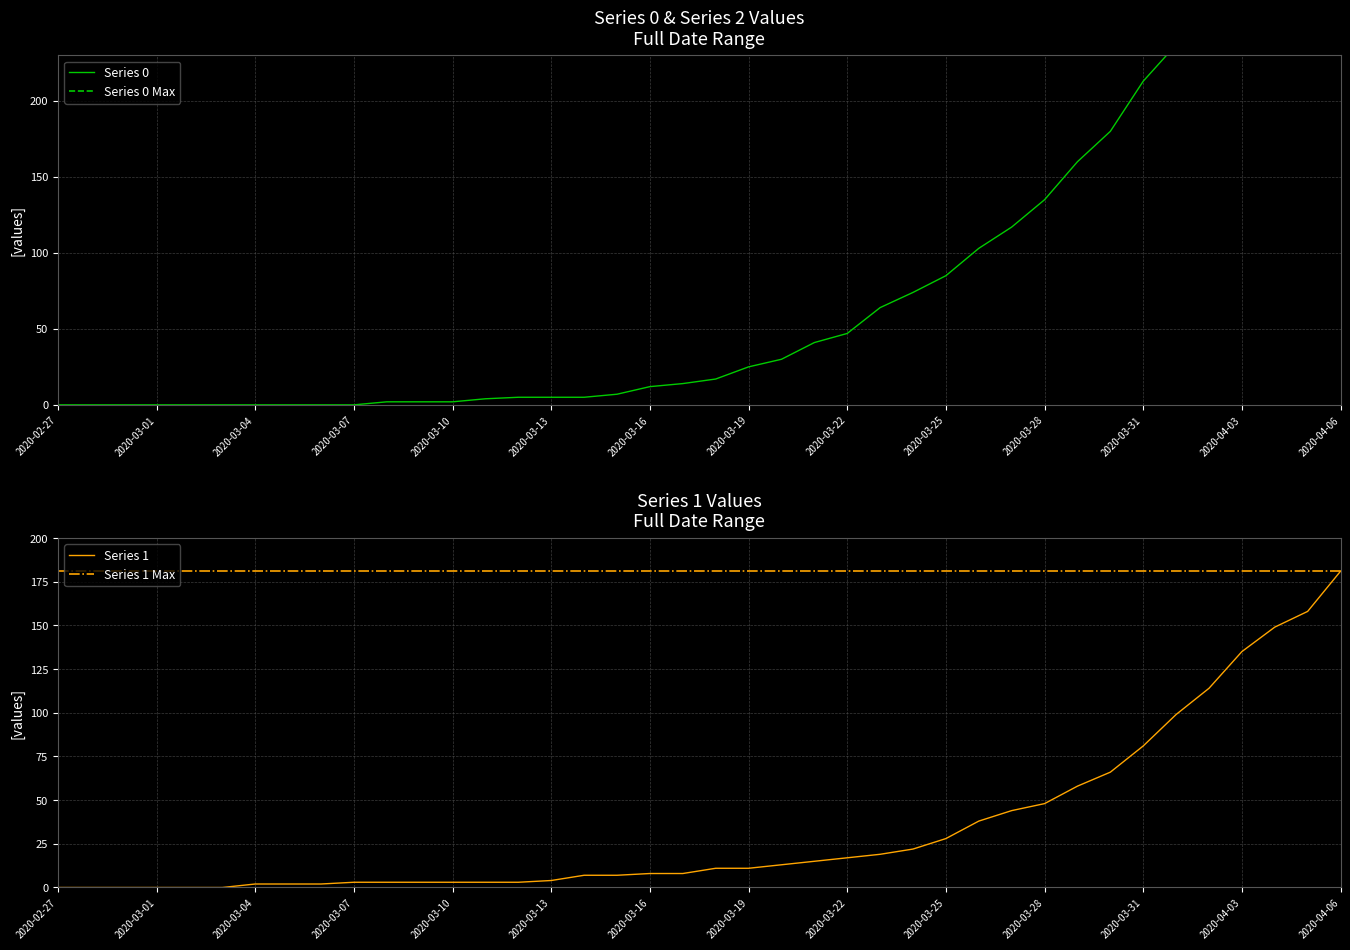

At which label is Series 1 closest to 90?

2020-03-31